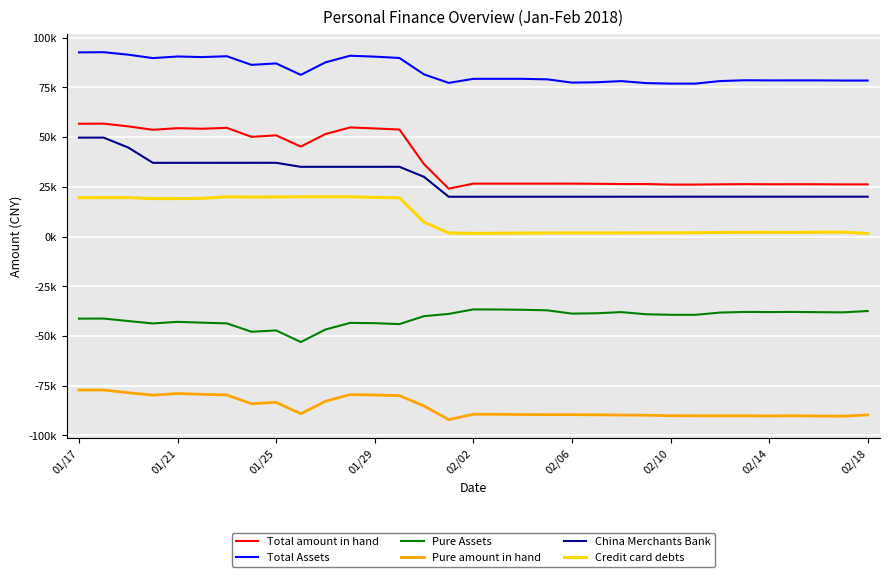

Which series has the largest range (max minus min)?

Total amount in hand